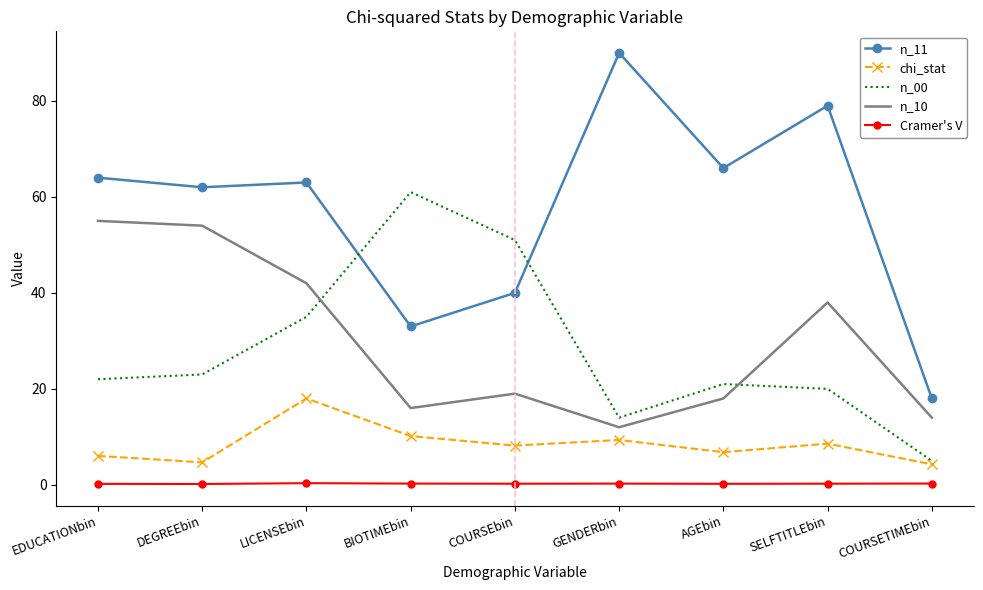

Rank the series at LICENSEbin from lowest to highest value.

Cramer's V, chi_stat, n_00, n_10, n_11